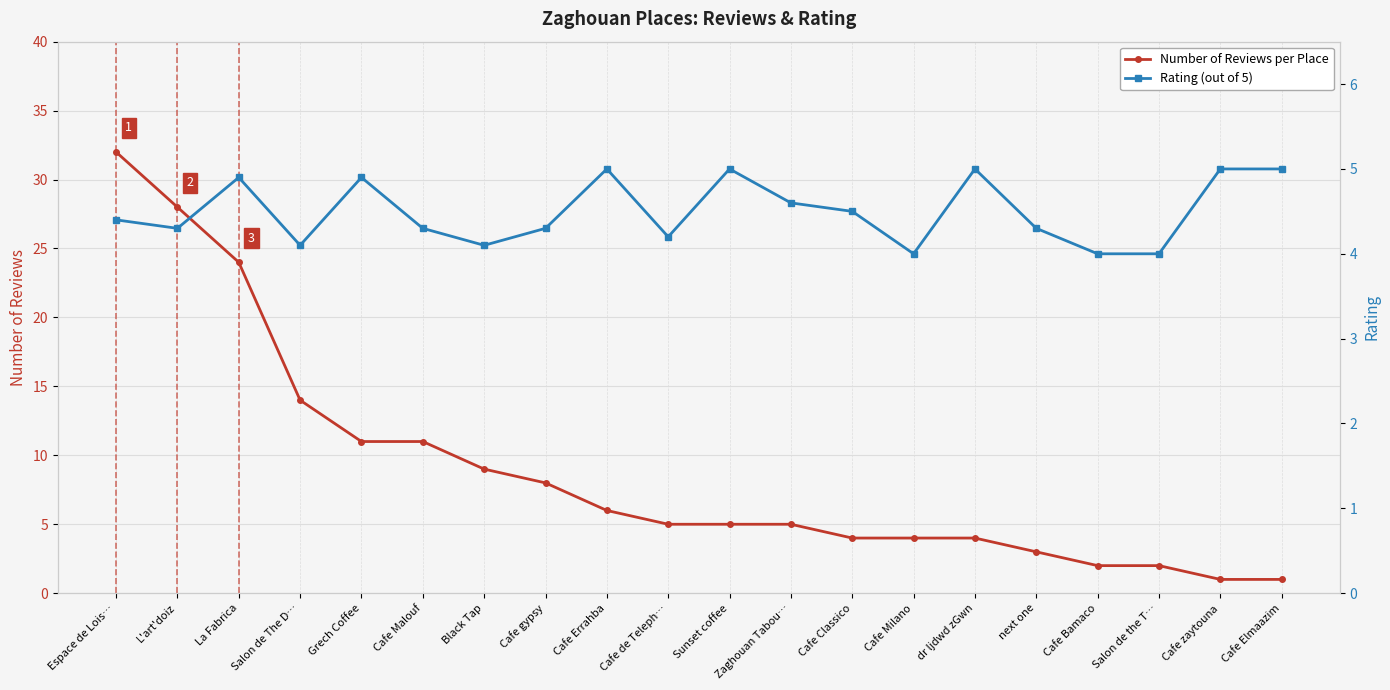

What is the minimum value shown in the chart?

1.0